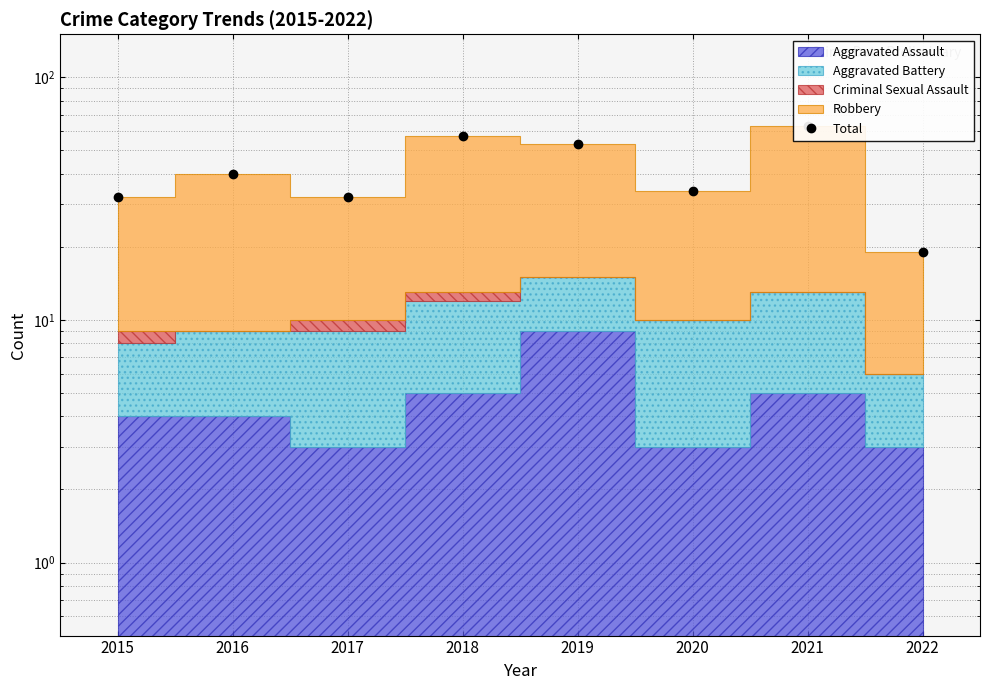

Approximately how many times larger is the value at 2021 compared to 2020?

1.9